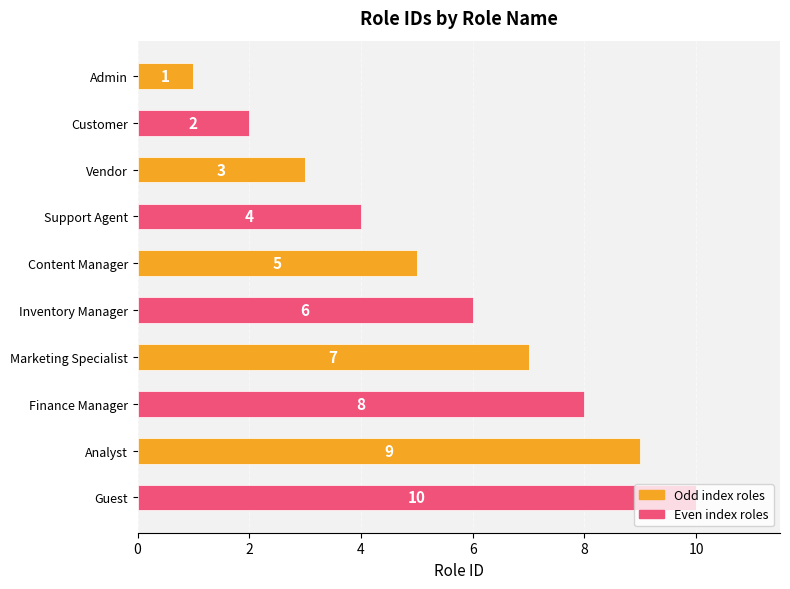

Rank the categories by value from highest to lowest.

Guest, Analyst, Finance Manager, Marketing Specialist, Inventory Manager, Content Manager, Support Agent, Vendor, Customer, Admin